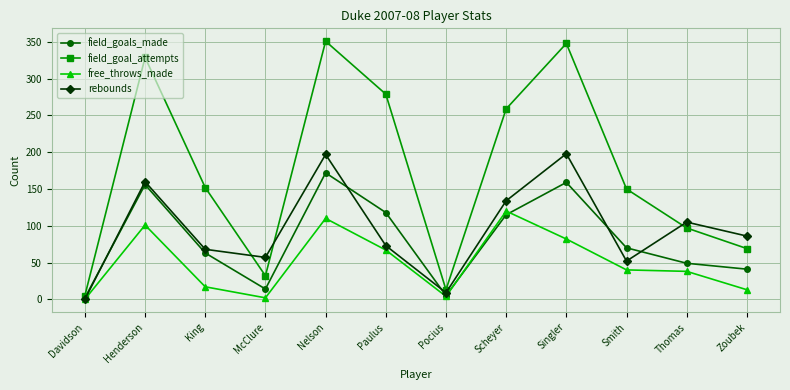

How many positive values does the rebounds series have?

11